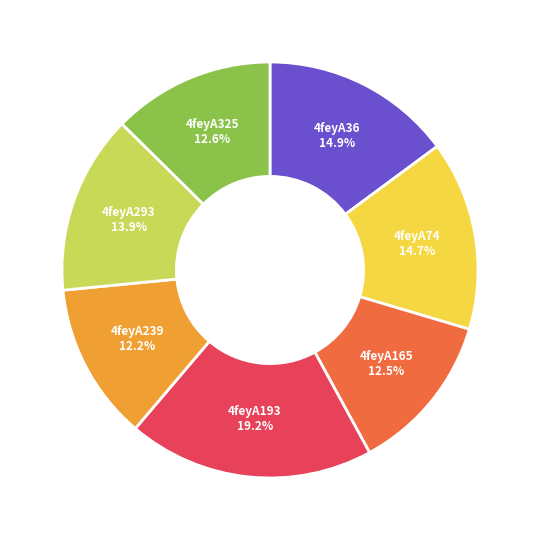

What is the largest slice in the pie chart?

4feyA193